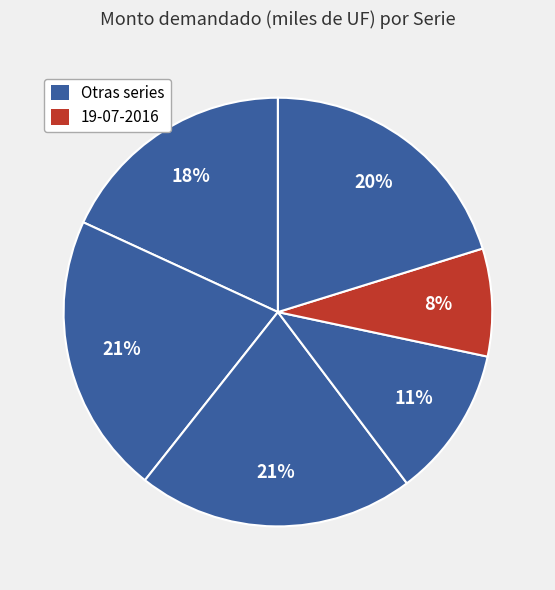

To the nearest percent, what is the average slice percentage?

17%